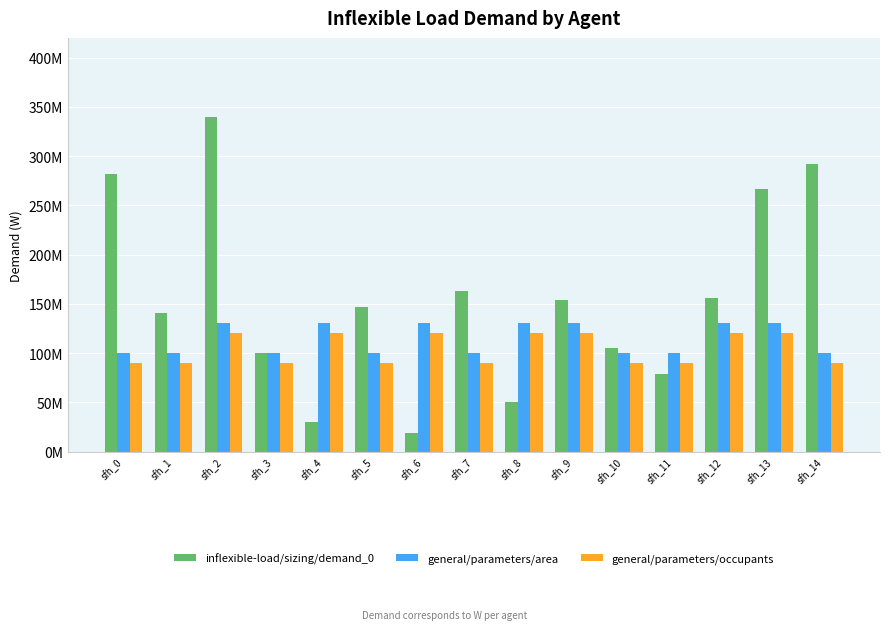

Are the bars grouped side by side (vs. stacked)?

Yes